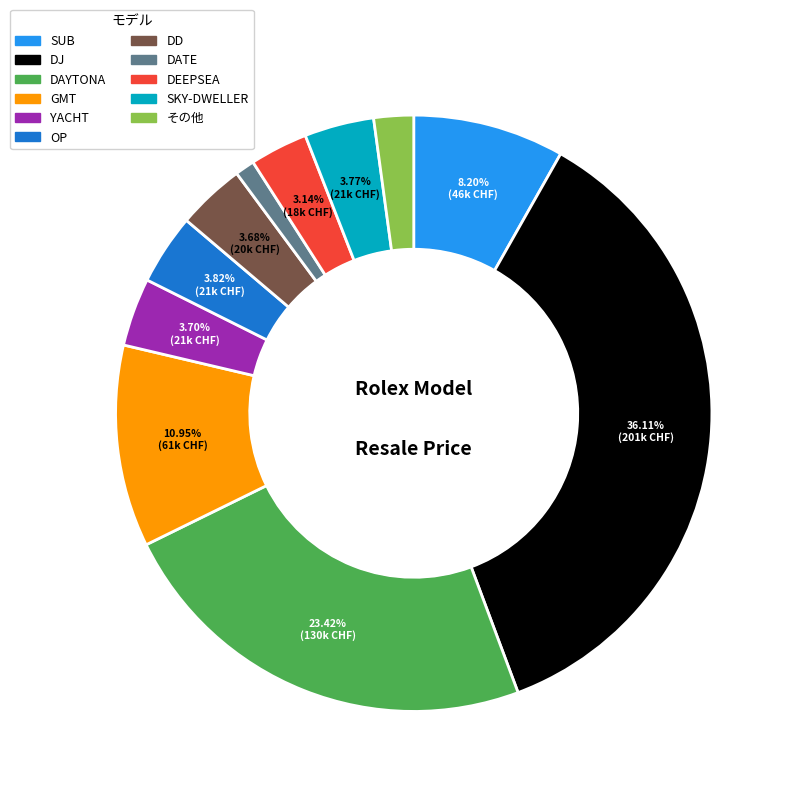

Between DEEPSEA and OP, which is larger?

OP